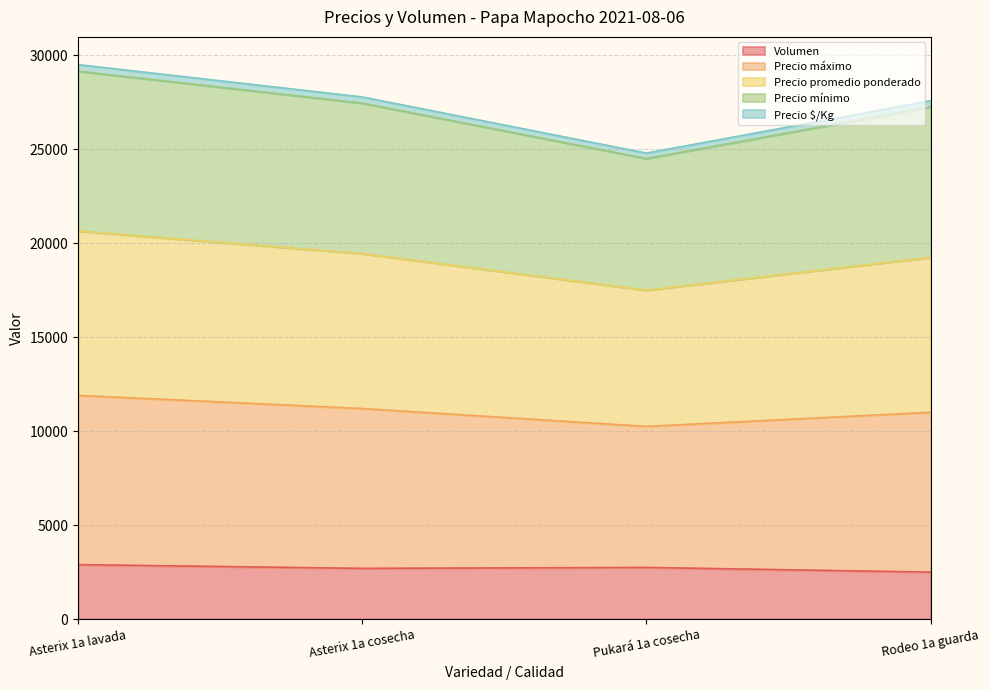

What are all the series names shown in the legend?

Volumen, Precio máximo, Precio promedio ponderado, Precio mínimo, Precio $/Kg